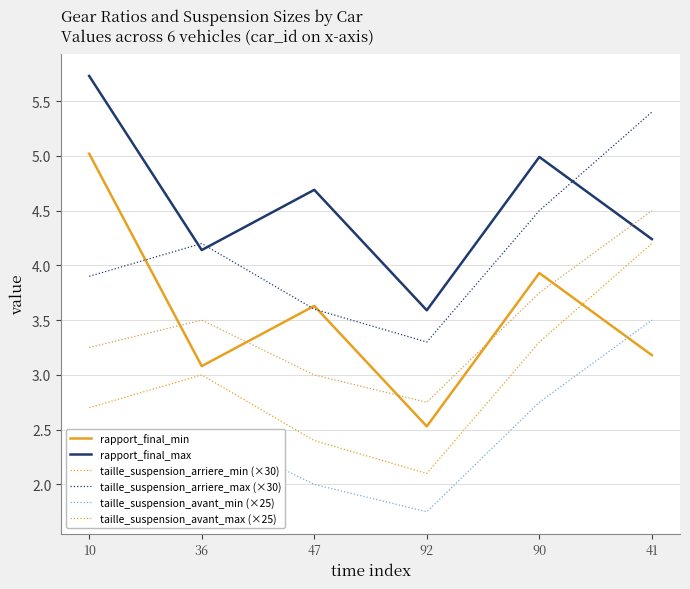

How many lines are shown in the chart?

6